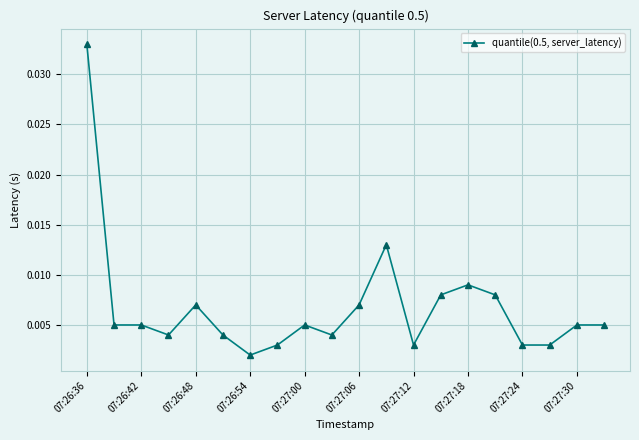

True or false: the data has more than 0 interior local peaks.

True